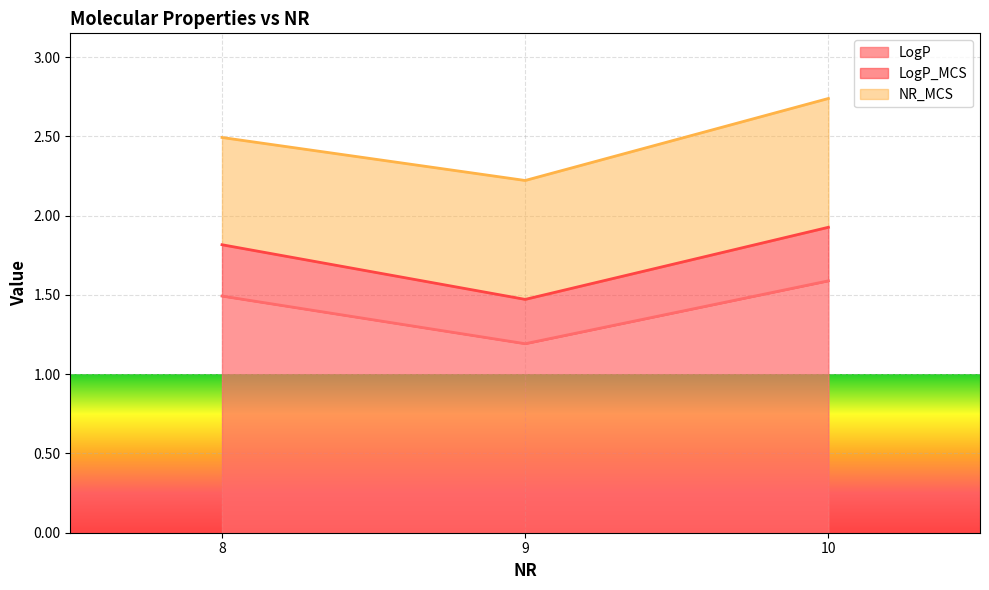

Rank the series by their maximum value, from lowest to highest.

LogP_MCS, NR_MCS, LogP